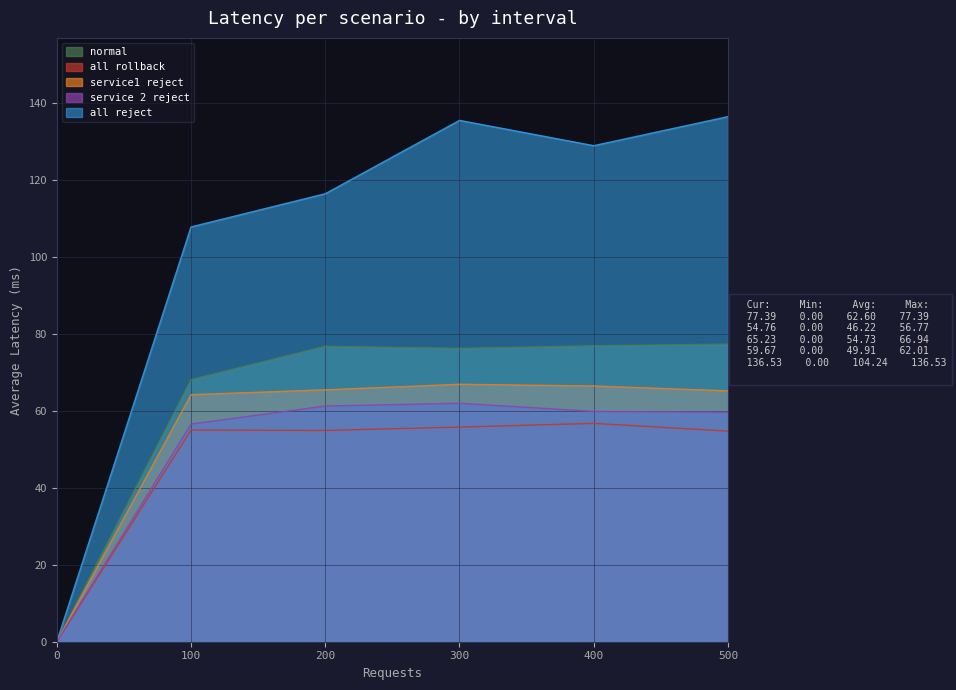

What are all the series names shown in the legend?

normal, all rollback, service1 reject, service 2 reject, all reject